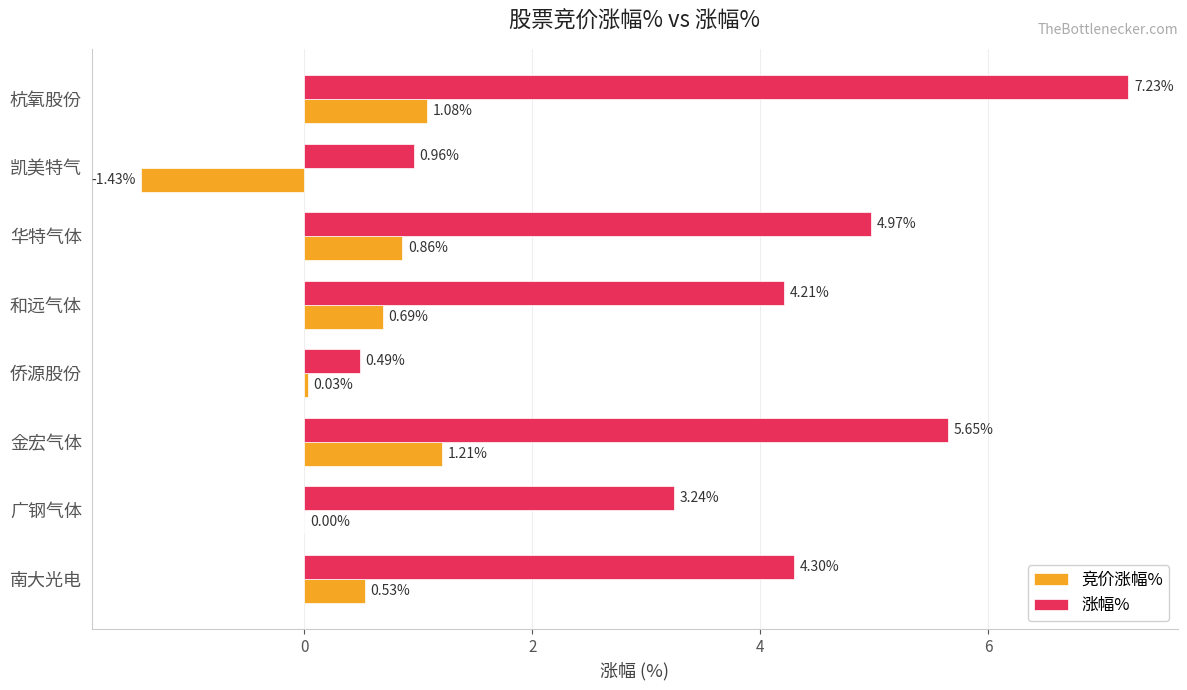

Is the value of 涨幅% at 侨源股份 greater than the value of 竞价涨幅% at 华特气体?

No